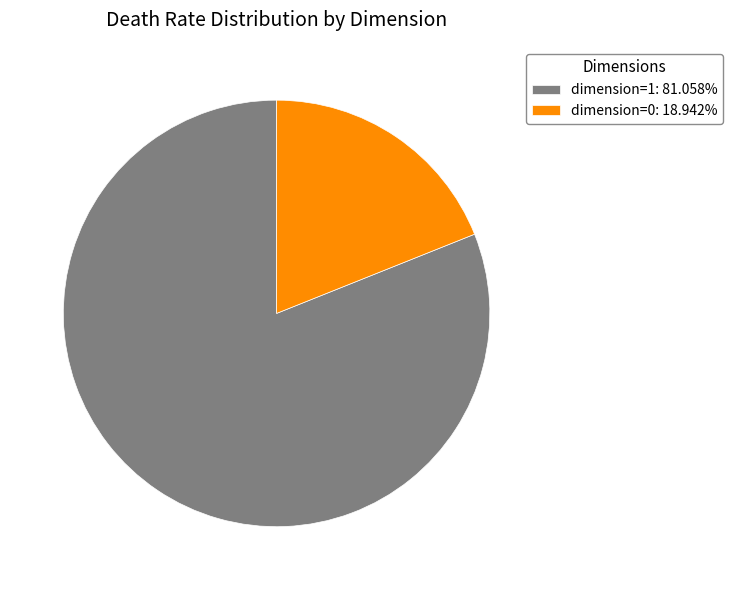

Is there a majority slice in this chart?

Yes